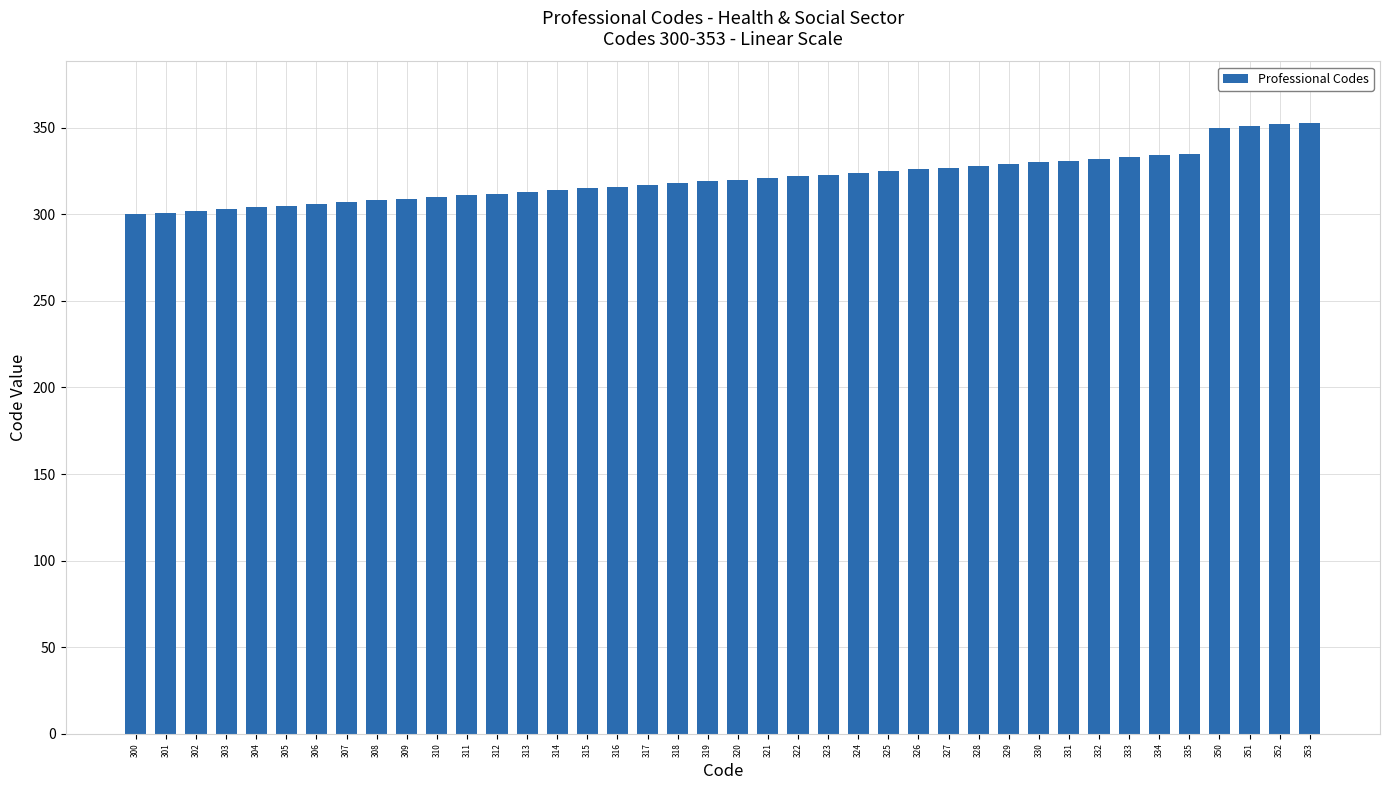

Is it true that the value at 351 is 351?

True